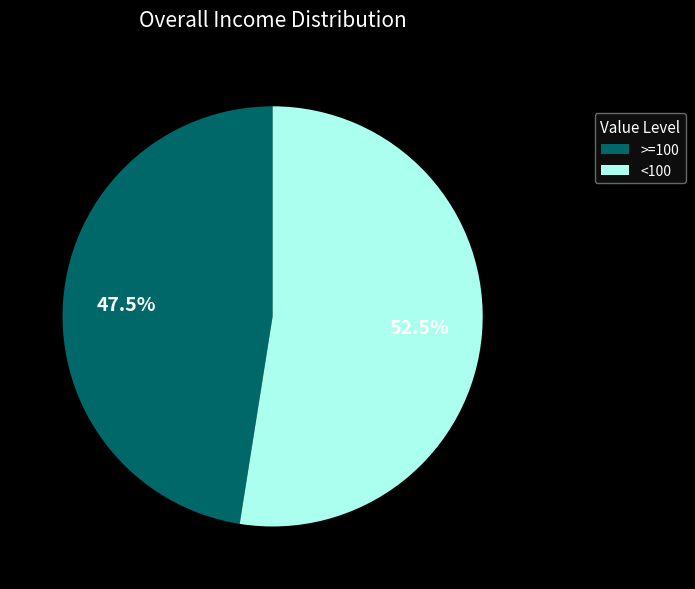

To the nearest percent, what is the average slice percentage?

50%